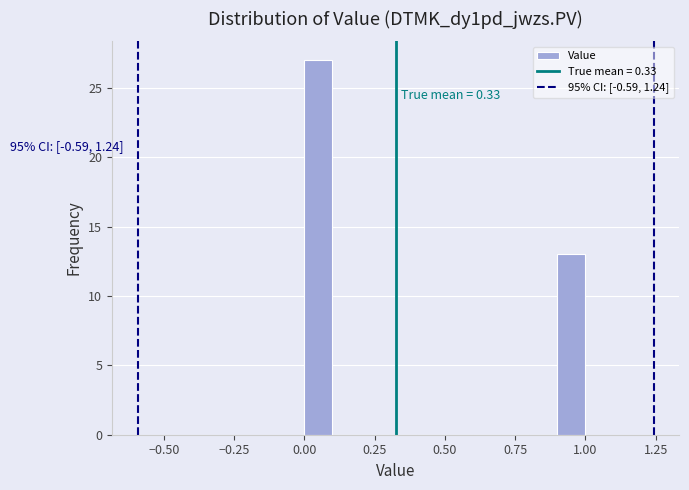

Around what value on the x-axis is the tallest bar? Give the approximate position of its centre, as read against the axis.

0.05